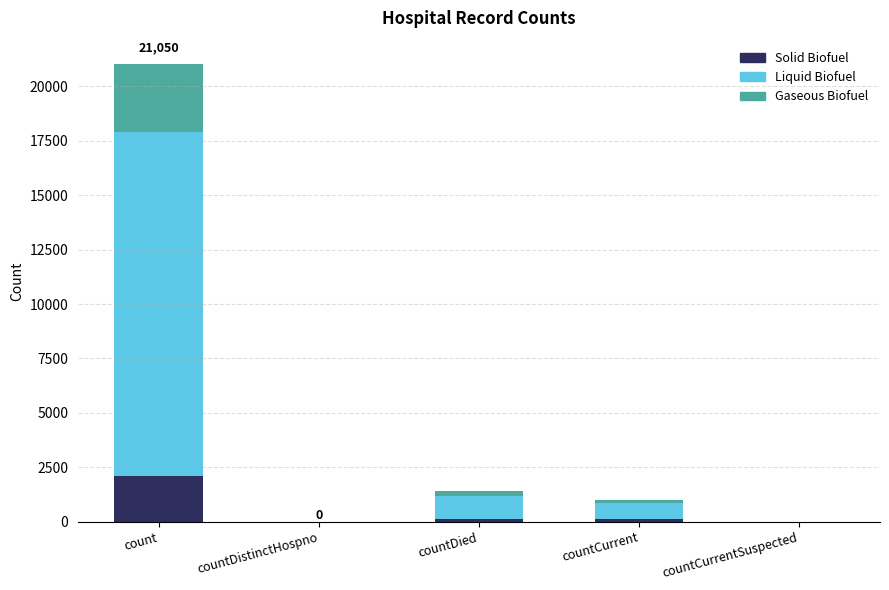

What is the highest value of the Solid Biofuel series?

2105.0